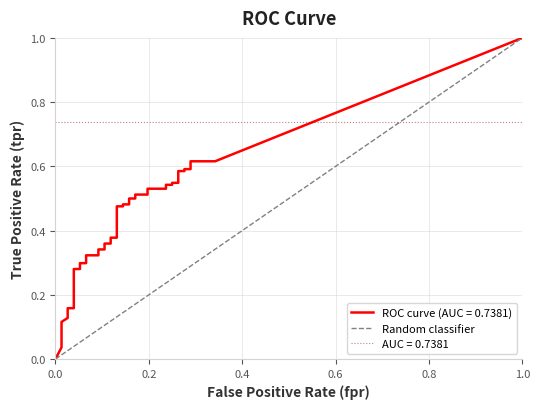

Is it true that the value at 1.0 is 0?

False